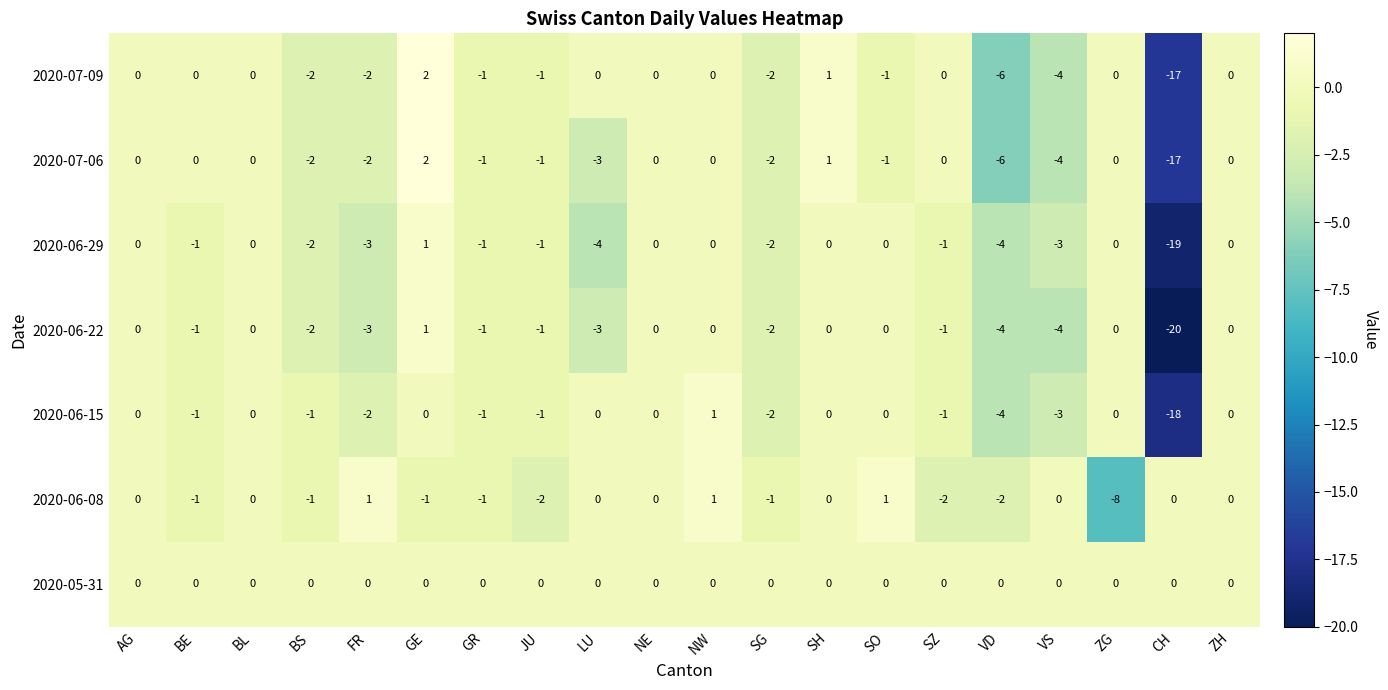

Which series has the widest spread of values?

2020-06-22